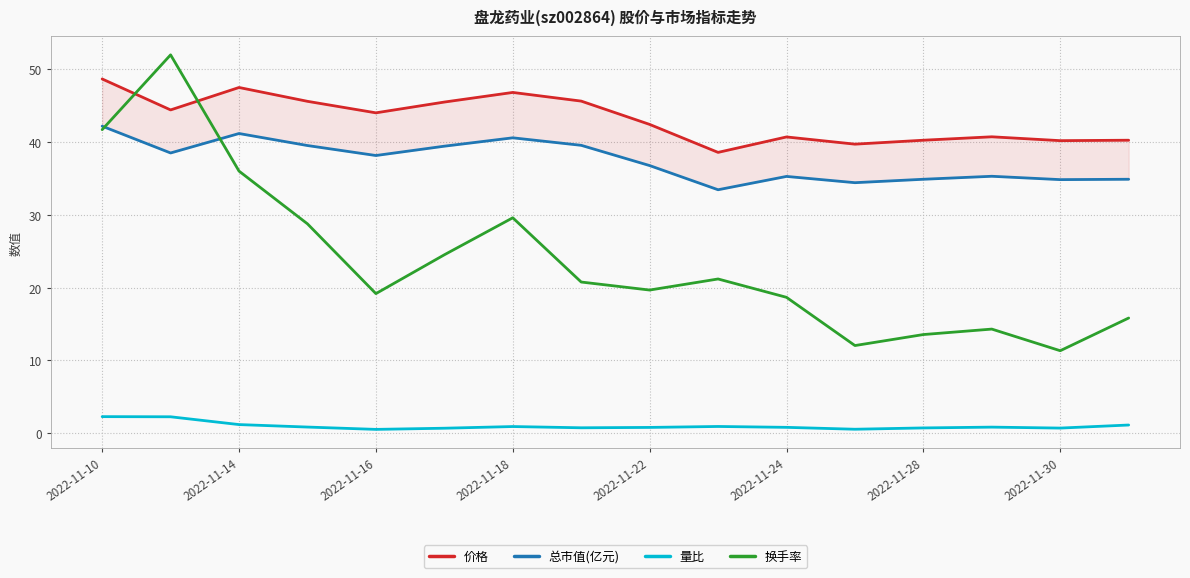

Is this an area chart (filled region under the line)?

No